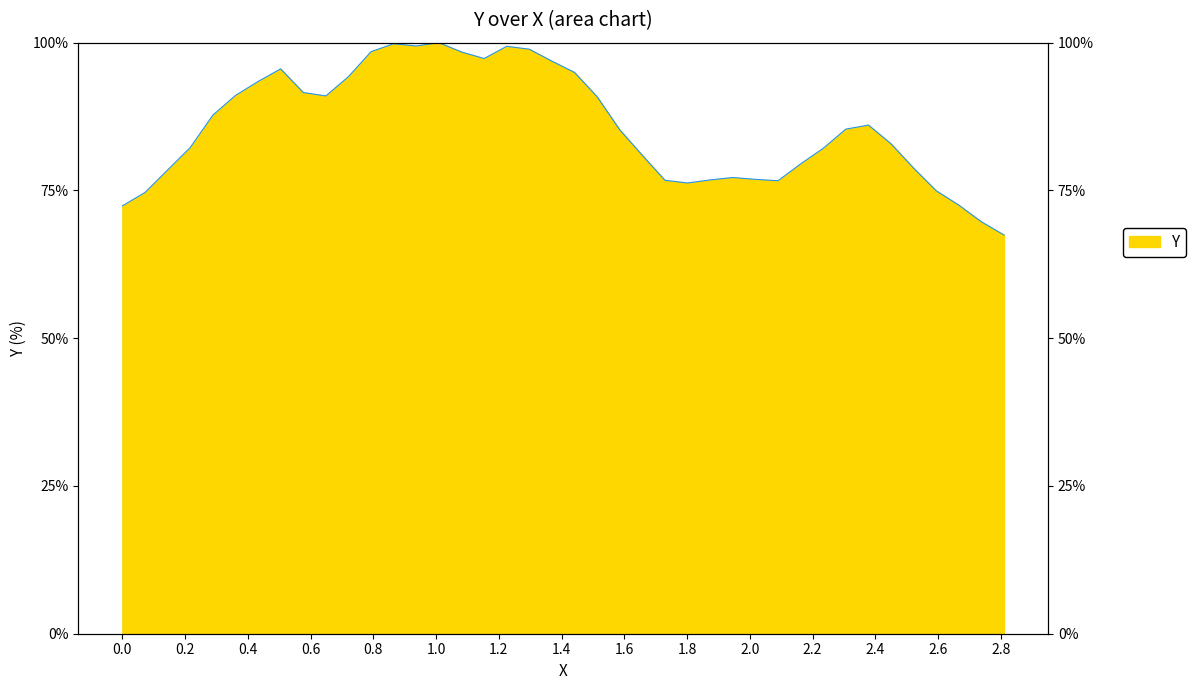

Which category has the lowest value across all series?

2.81048